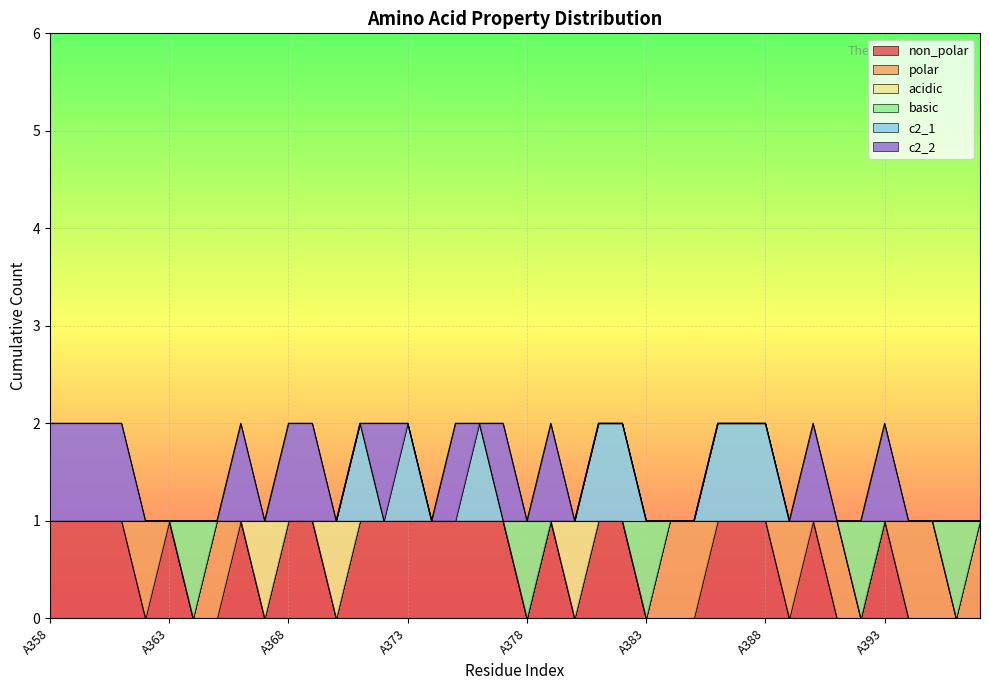

At how many categories does at least one series exceed 0?

40